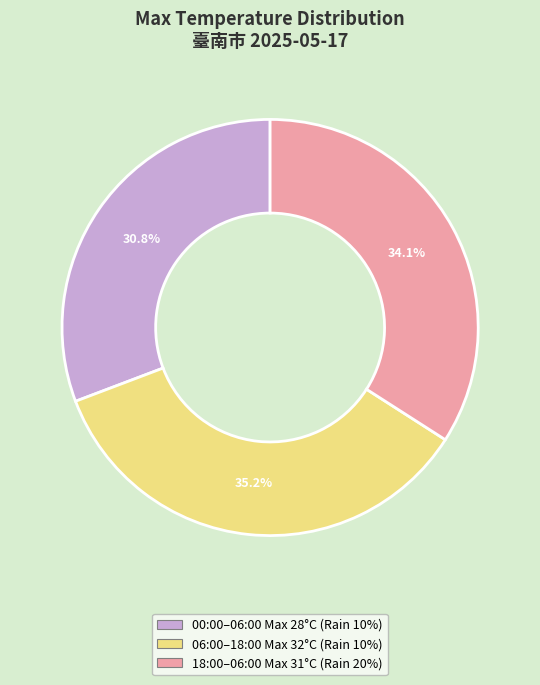

To the nearest percent, what is the average slice percentage?

33%